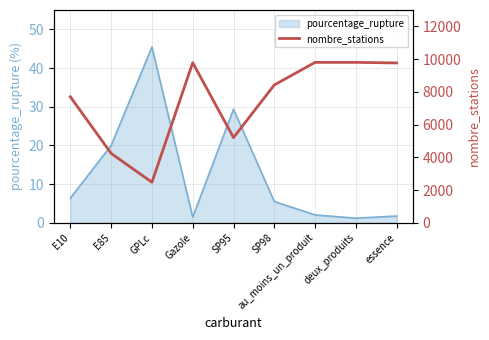

What value does the data have at E85, to the nearest 10?

4240